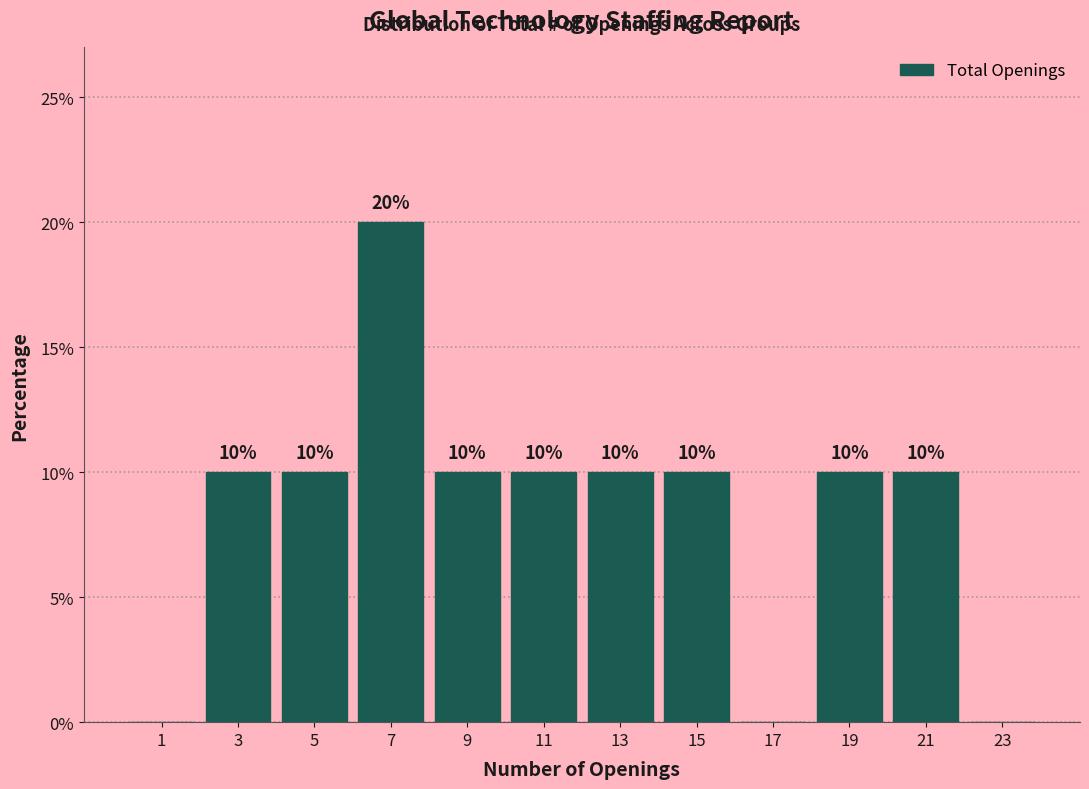

Which range on the x-axis has the tallest bar?

6 to 8